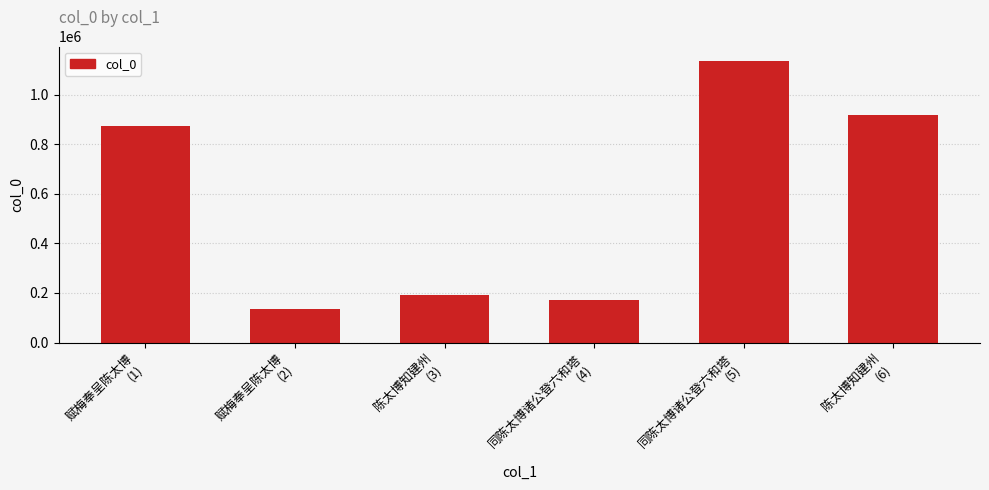

What is the sum of all values?

3425958